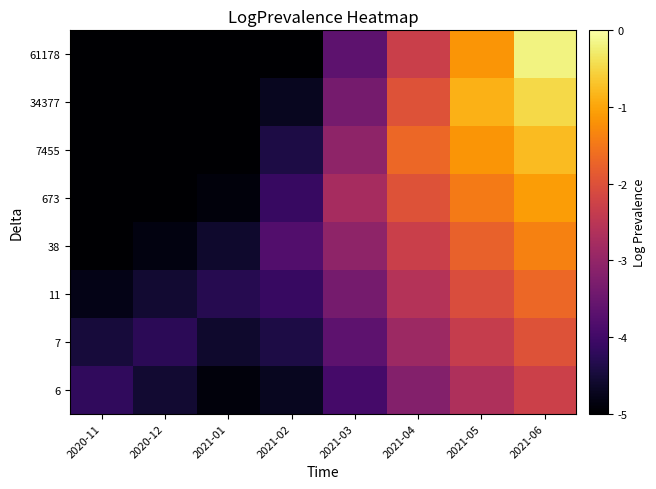

How many distinct data groups are displayed?

8